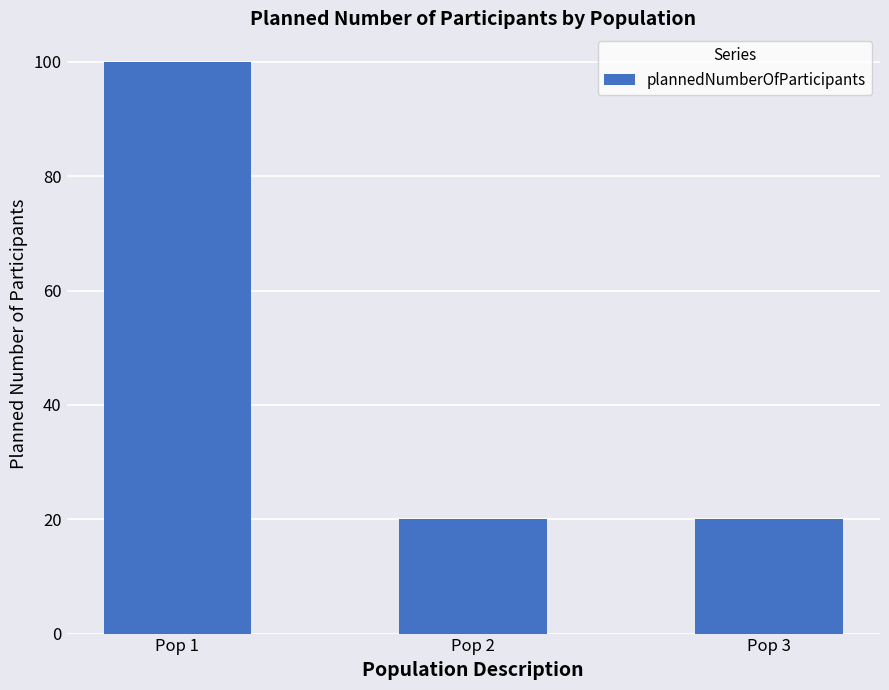

Does the chart contain stacked bars?

No